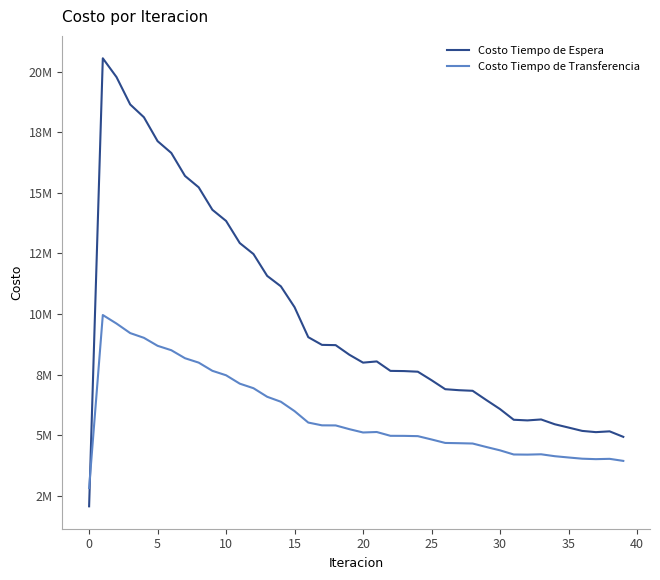

What is the sum of all Costo Tiempo de Transferencia values?

233195261.1